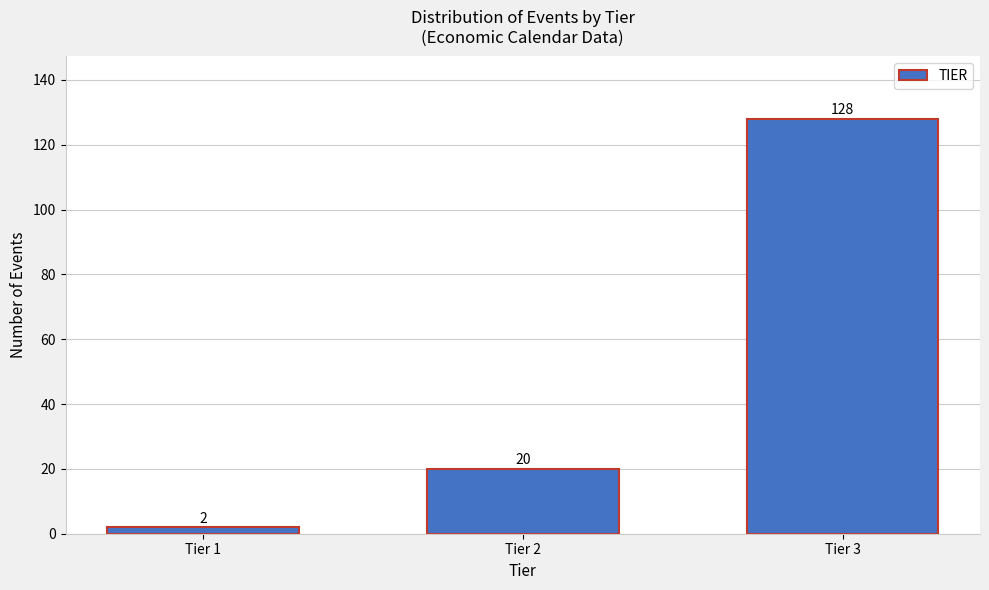

Reading left to right, extract all data points from this chart.

Tier 1=2	Tier 2=20	Tier 3=128